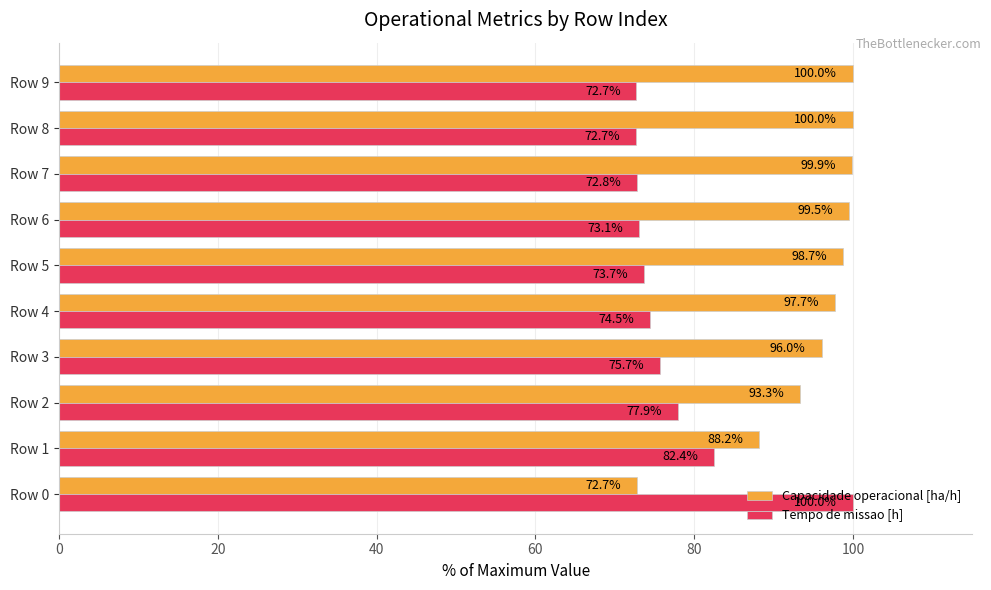

What are all the series names shown in the legend?

Capacidade operacional [ha/h], Tempo de missao [h]